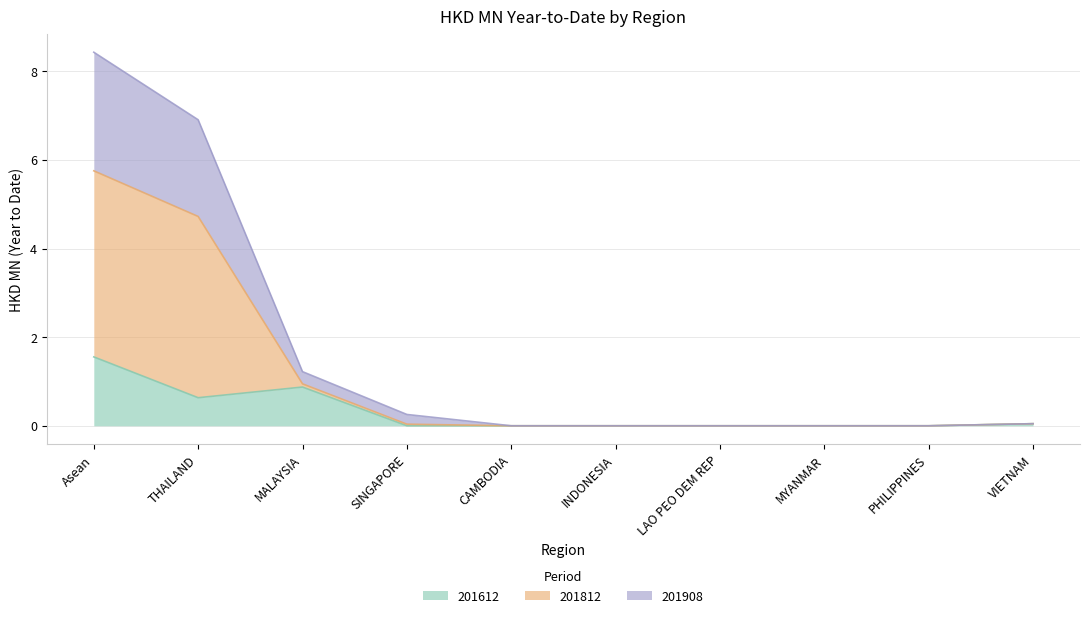

What is the difference between the maximum and minimum values in the 201612 series?

1.6